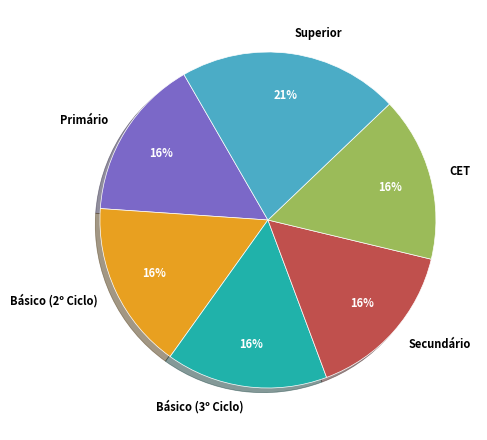

Which category has the biggest portion of the pie?

Superior